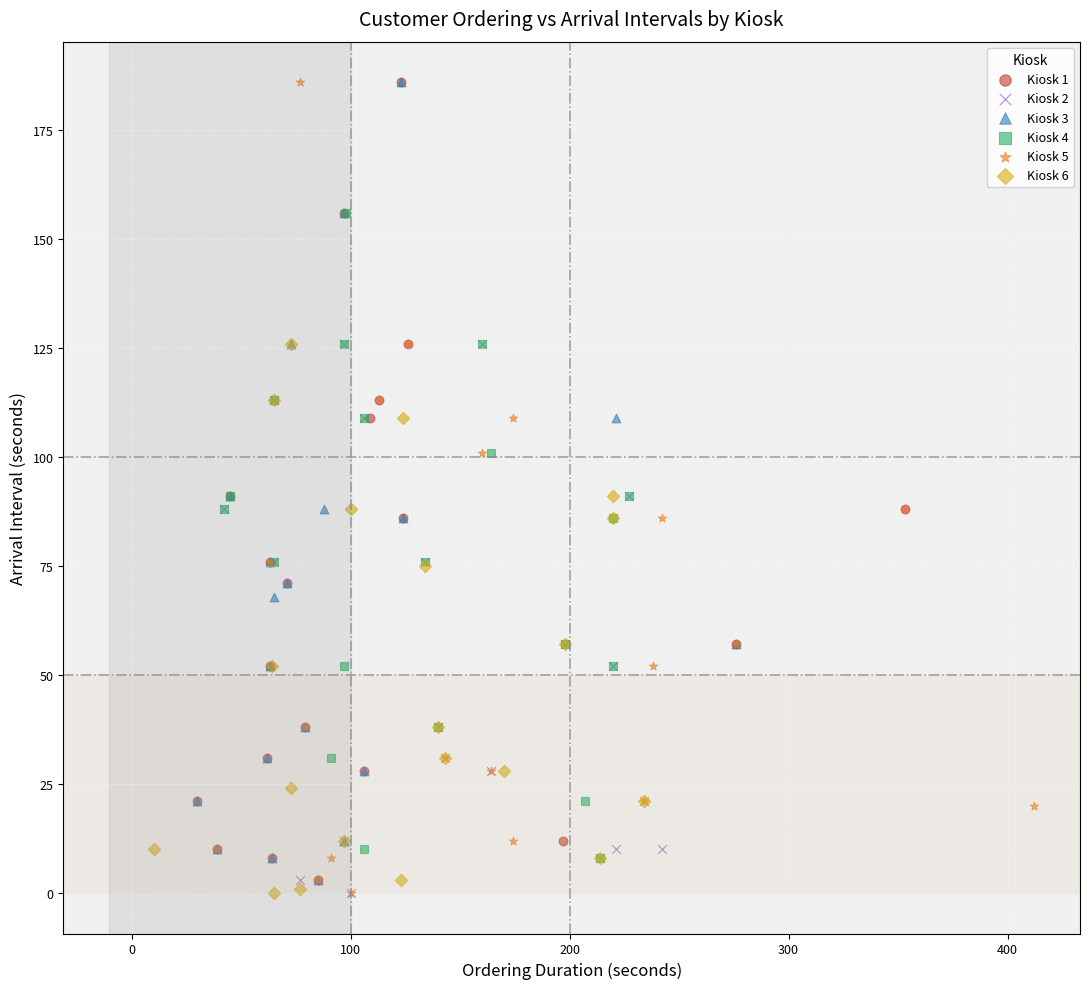

What are all the series names shown in the legend?

Kiosk 1, Kiosk 2, Kiosk 3, Kiosk 4, Kiosk 5, Kiosk 6